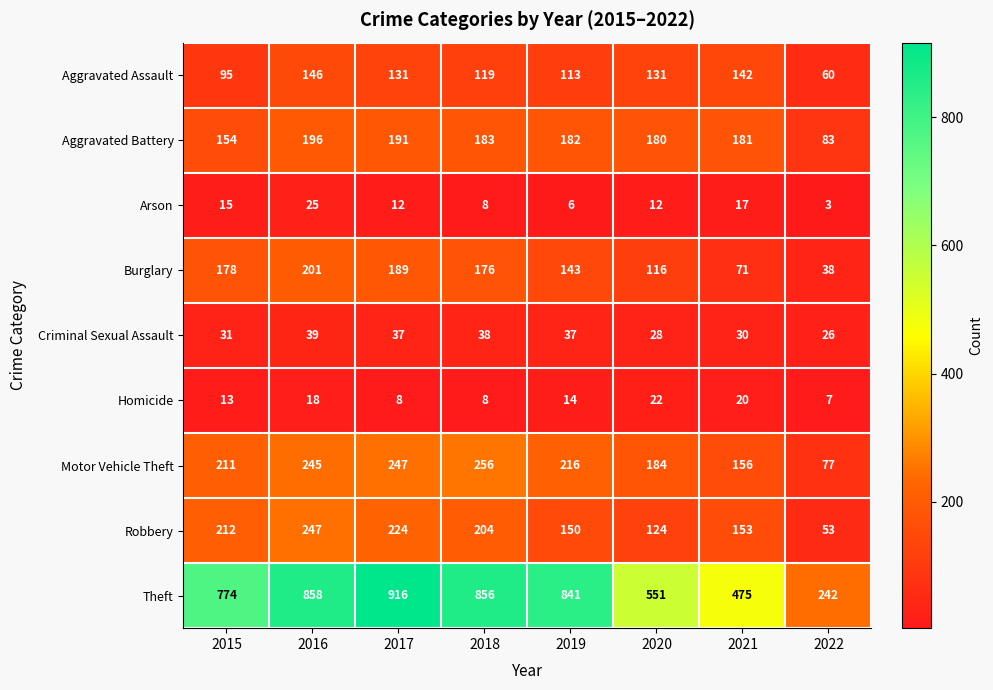

What is the total value across all series at 2021?

1245